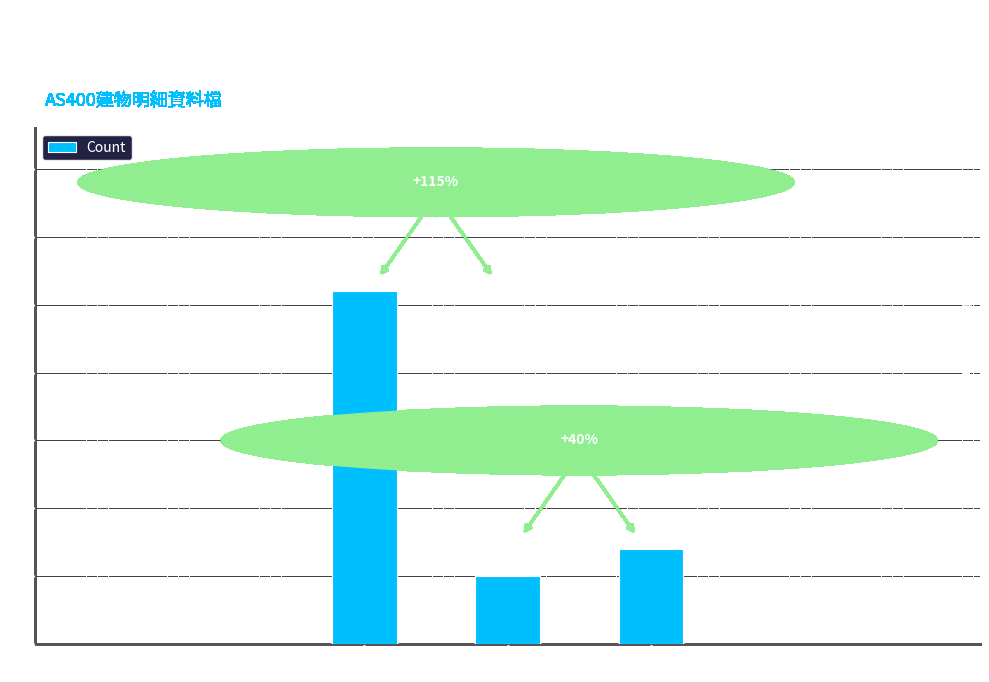

Reading left to right, extract all data points from this chart.

26	5	7